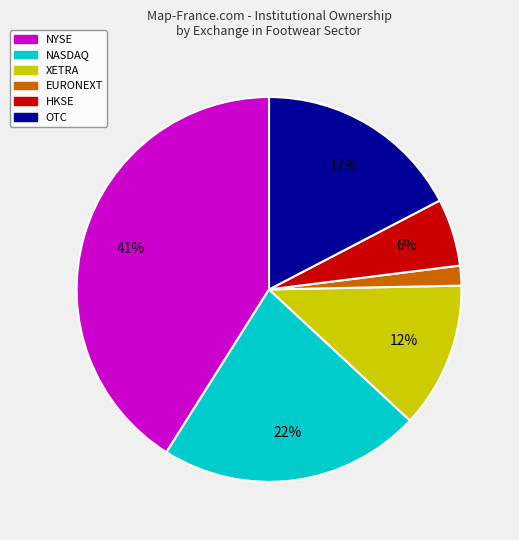

Is there a majority slice in this chart?

No